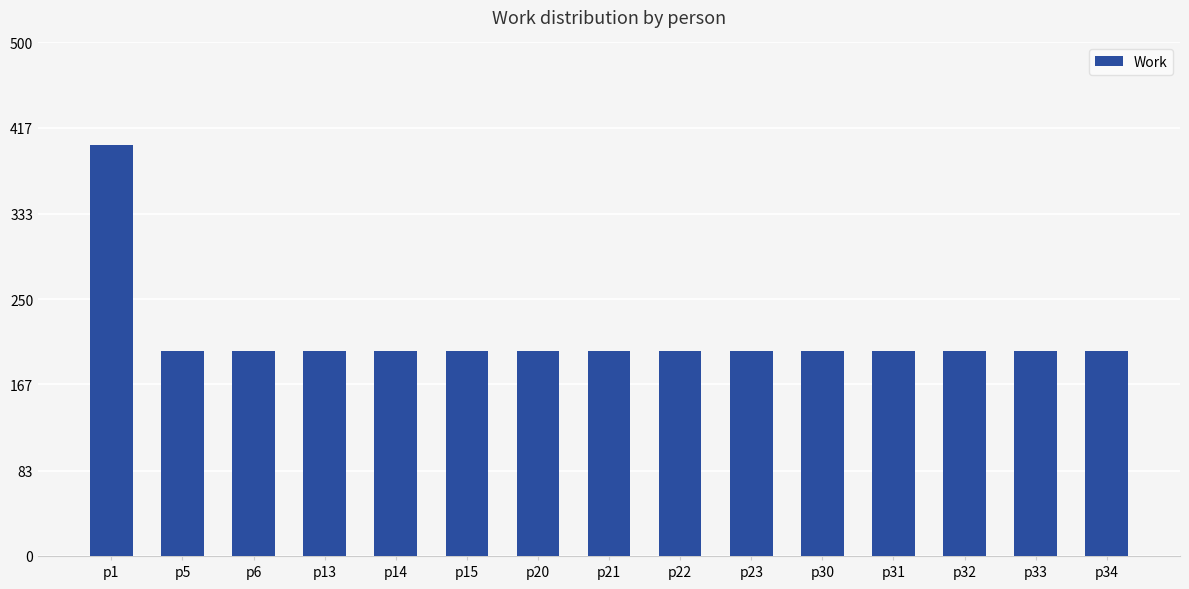

Does the chart contain any negative values?

No